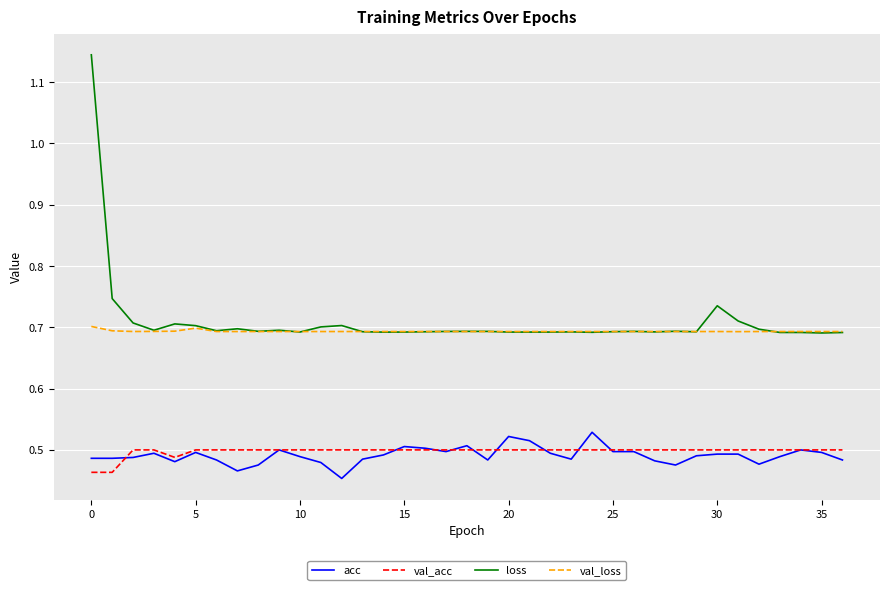

True or false: val_loss and acc cross at least once.

False